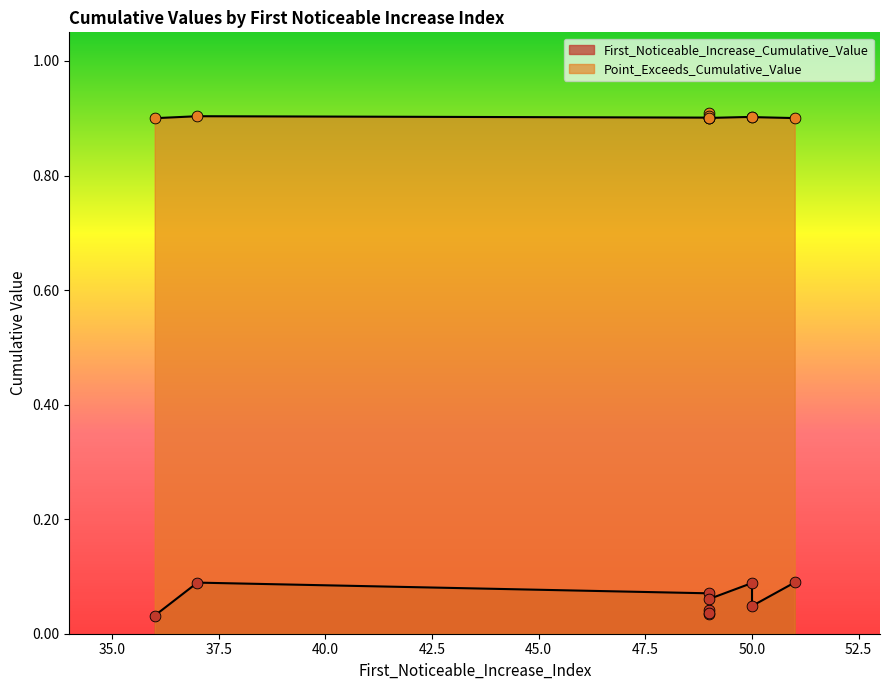

Which series has the largest total across all categories?

Point_Exceeds_Cumulative_Value